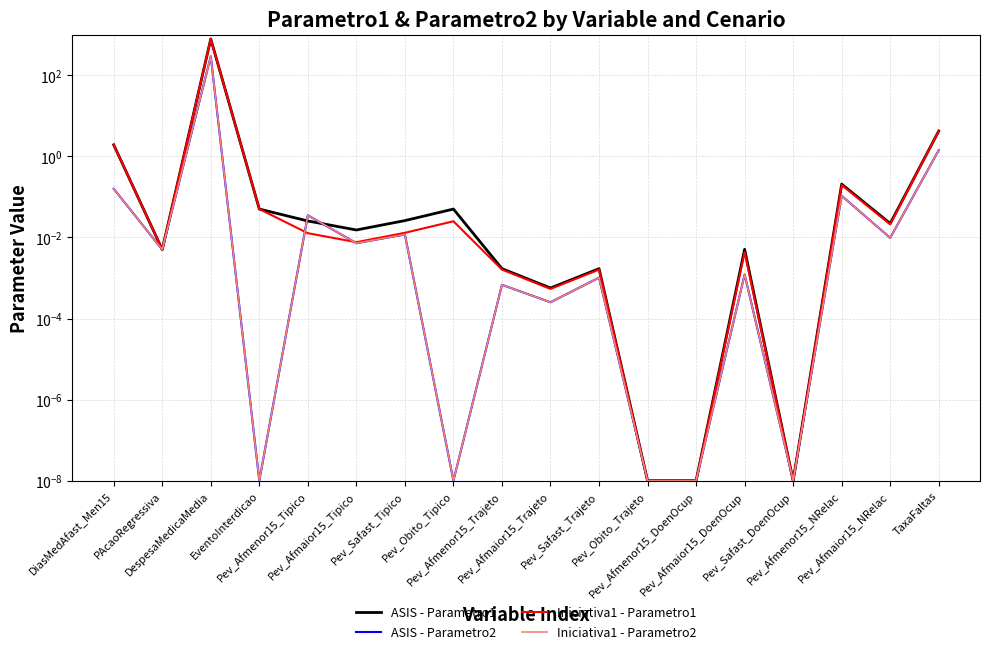

At how many categories does at least one series exceed 142?

1